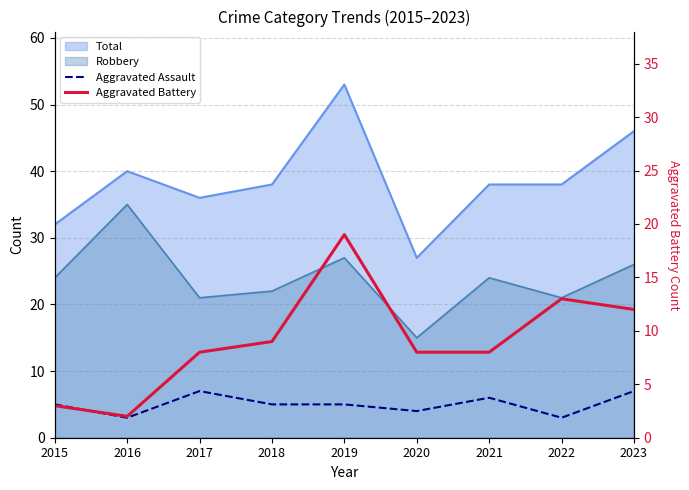

After their last crossing, which series has the higher values: Aggravated Assault or Aggravated Battery?

Aggravated Battery